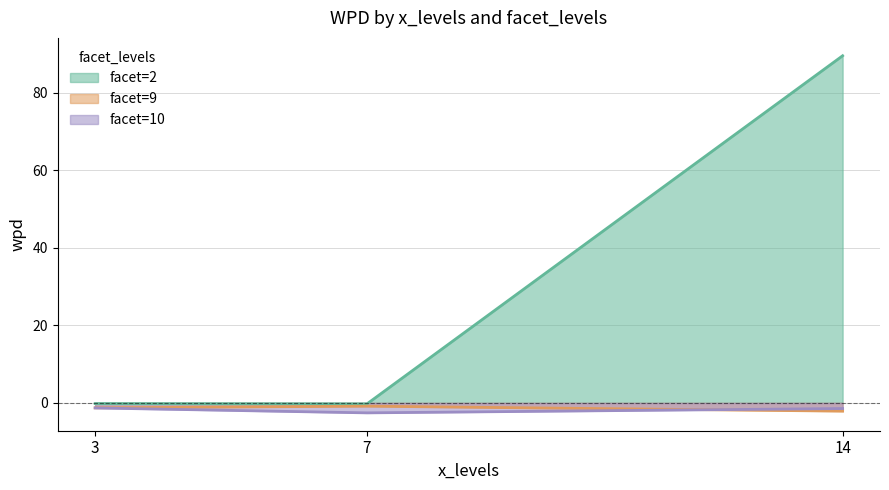

What is the minimum value for facet=9?

-2.1